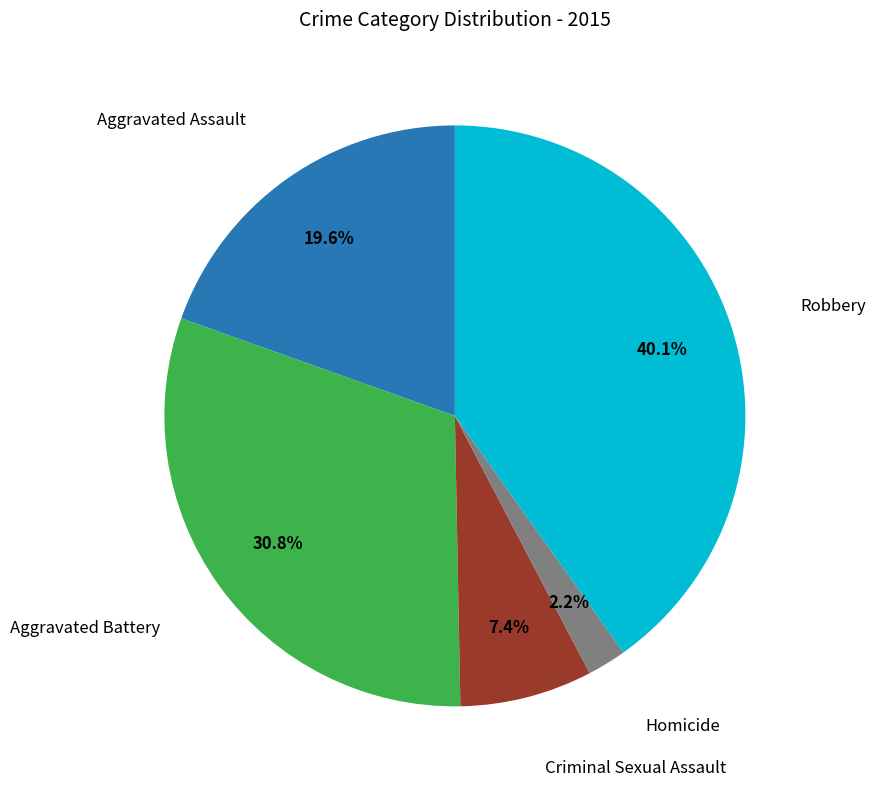

Is there a majority slice in this chart?

No